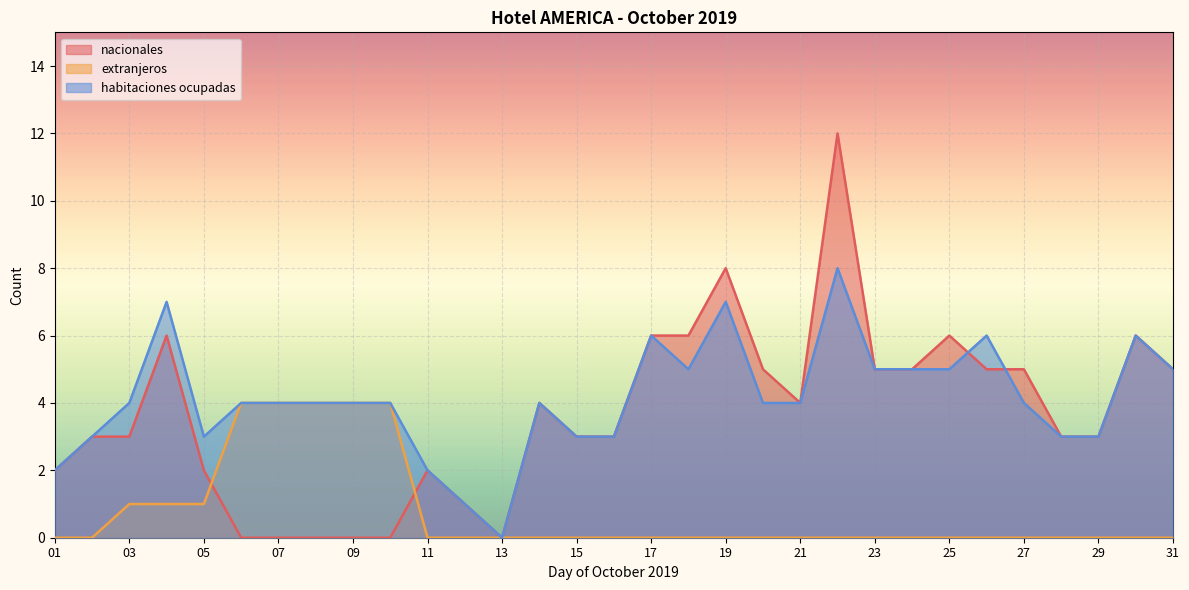

Rank the categories by habitaciones ocupadas value from highest to lowest.

22, 04, 19, 17, 26, 30, 18, 23, 24, 25, 31, 03, 06, 07, 08, 09, 10, 14, 20, 21, 27, 02, 05, 15, 16, 28, 29, 01, 11, 12, 13